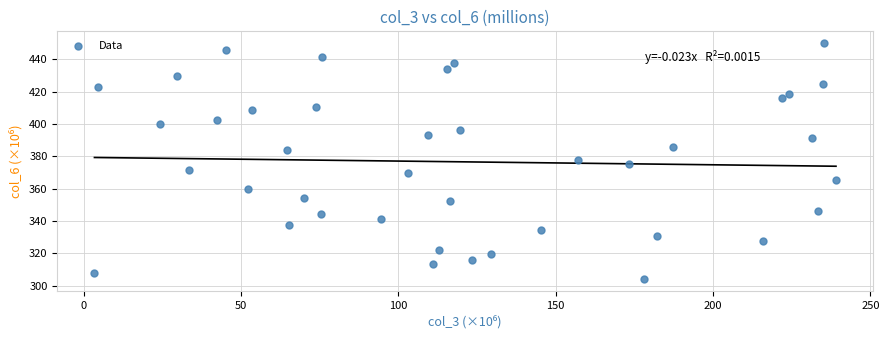

What is the range of Y values (max minus min)?

146.3